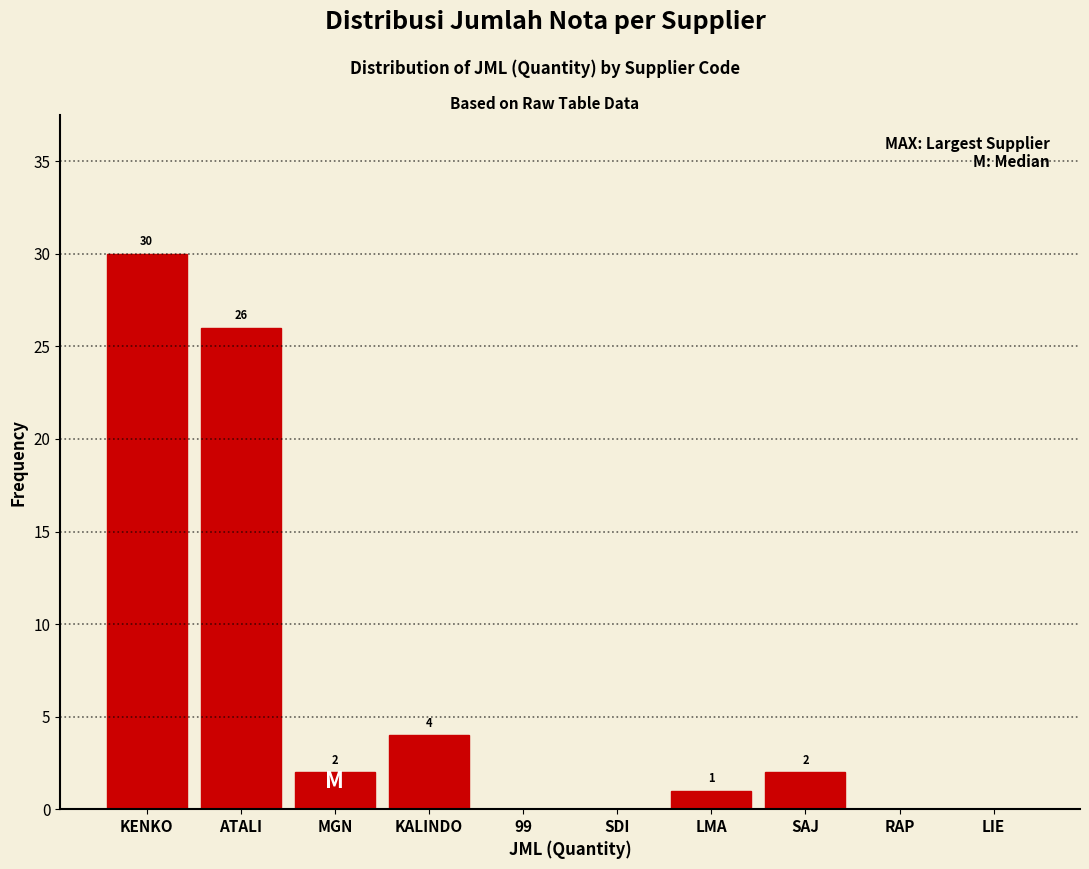

Reading left to right, what are all the values shown in this chart?

KENKO=30	ATALI=26	MGN=2	KALINDO=4	99=0	SDI=0	LMA=1	SAJ=2	RAP=0	LIE=0